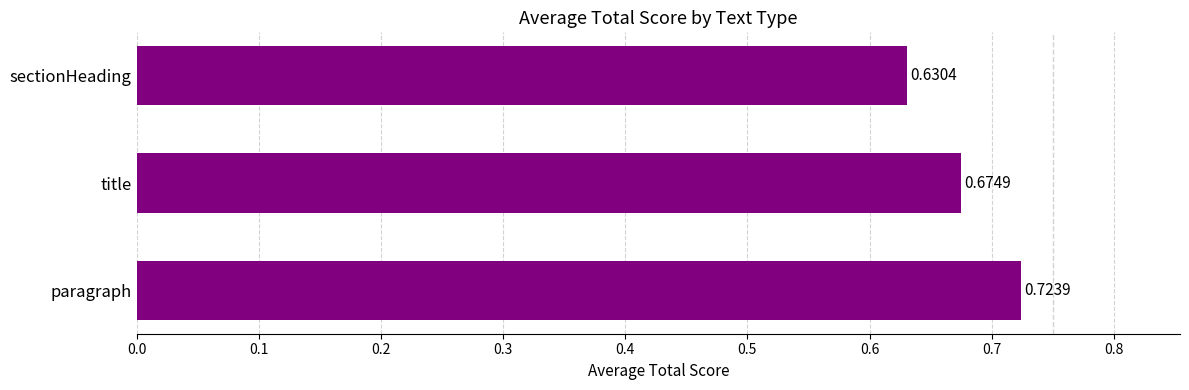

At which label is the value closest to 0?

sectionHeading